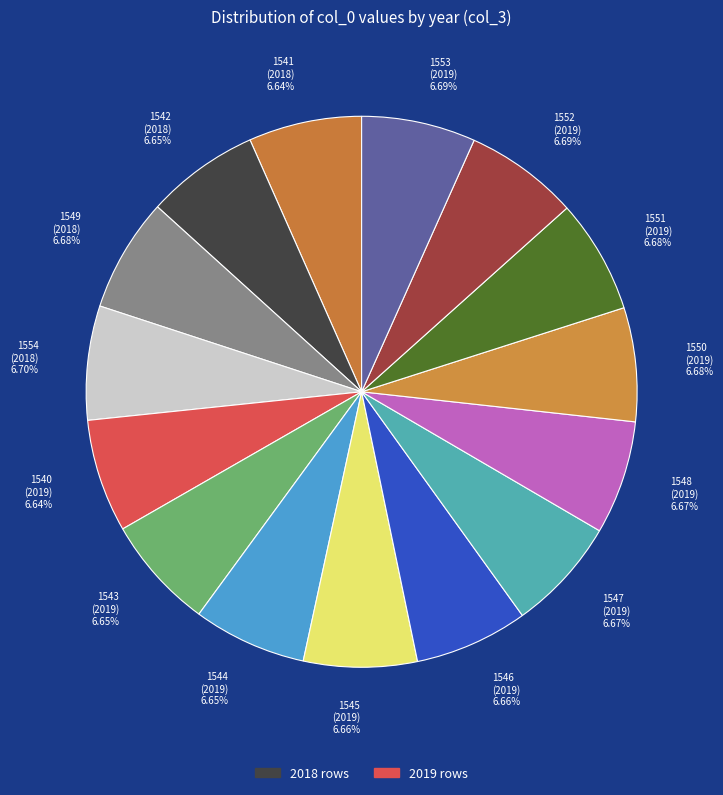

Approximately how many times larger is the value at 1553 (2019) compared to 1554 (2018)?

1.0